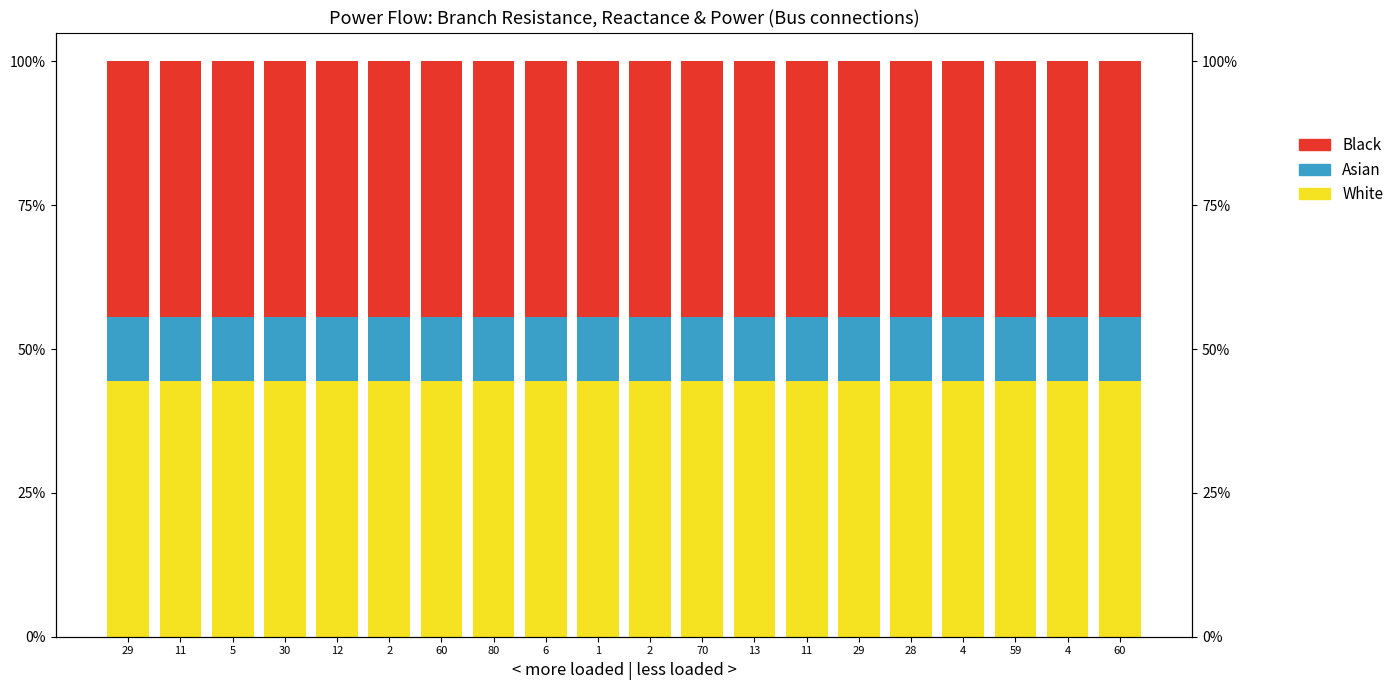

At 2, list the series in order from largest to smallest.

White, Black, Asian